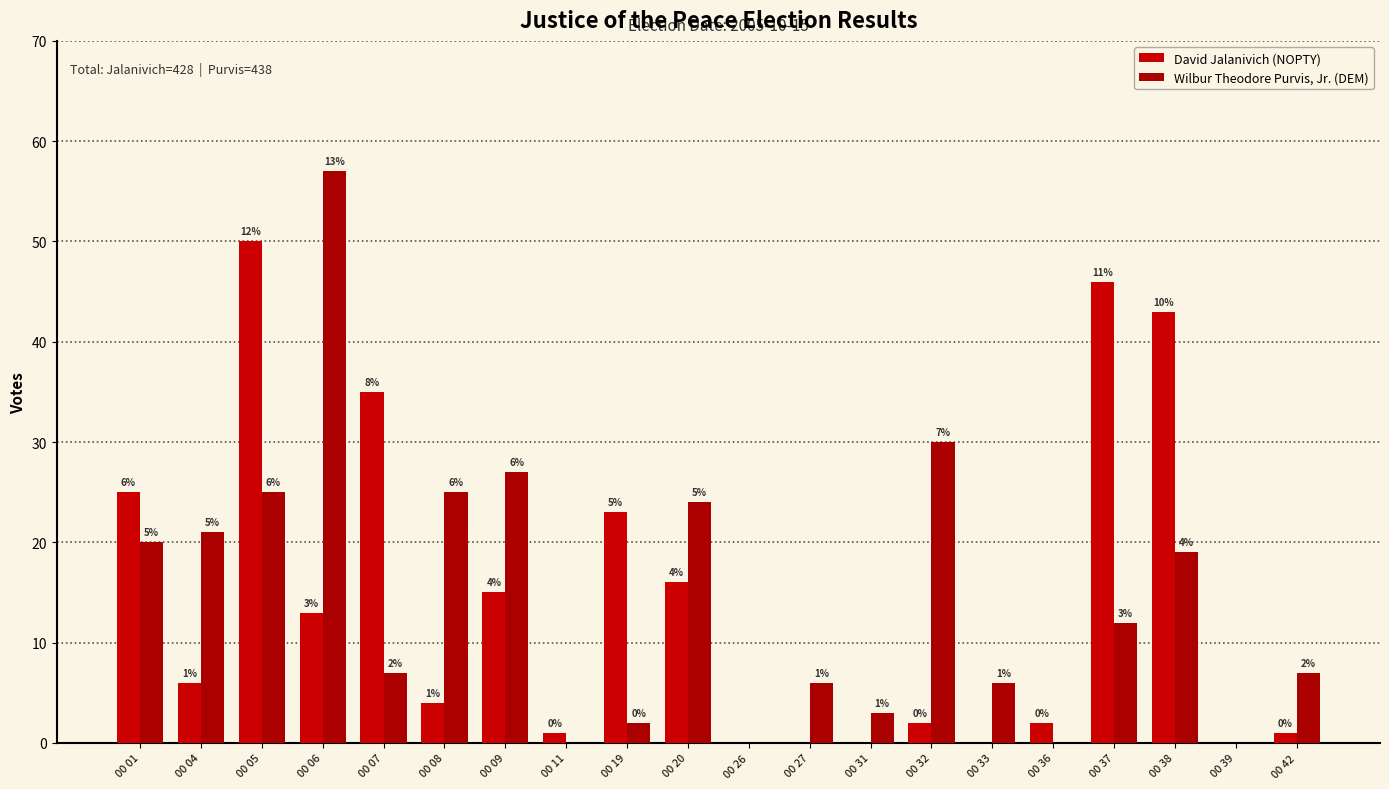

List the series in order of their overall mean, highest first.

Wilbur Theodore Purvis, Jr. (DEM), David Jalanivich (NOPTY)